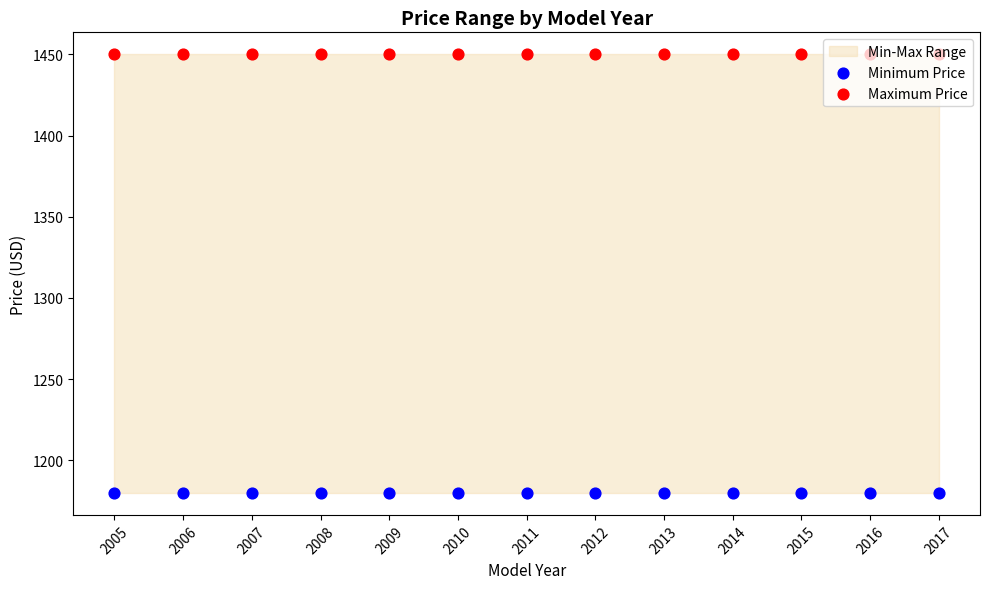

What is the total value across all series at 2013?

2630